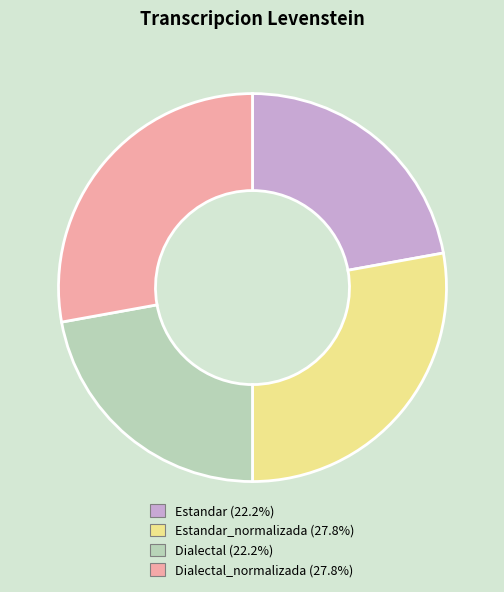

Is there a majority slice in this chart?

No